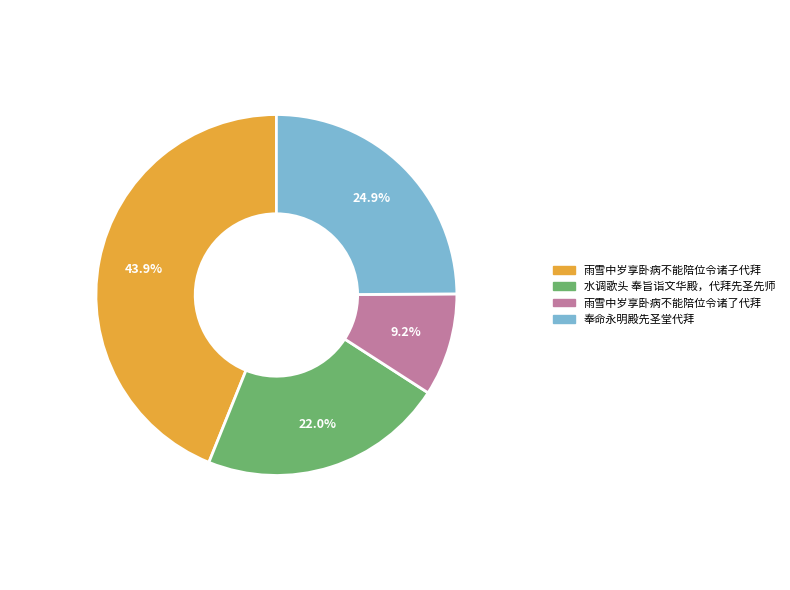

What is the total percentage of 雨雪中岁享卧病不能陪位令诸了代拜 and 奉命永明殿先圣堂代拜?

34.1%